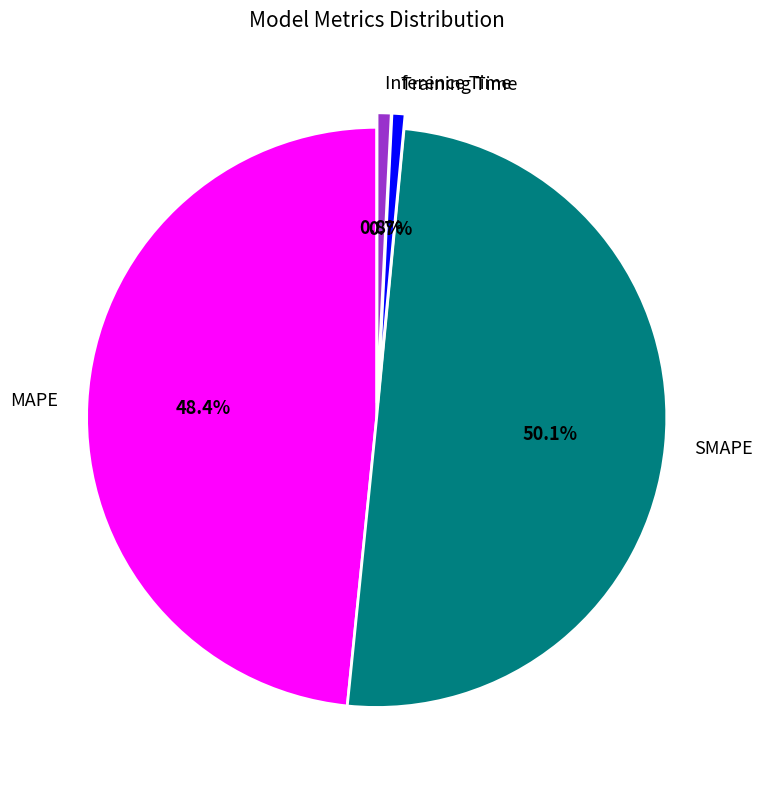

What percentage is the SMAPE slice, to the nearest percent?

50%